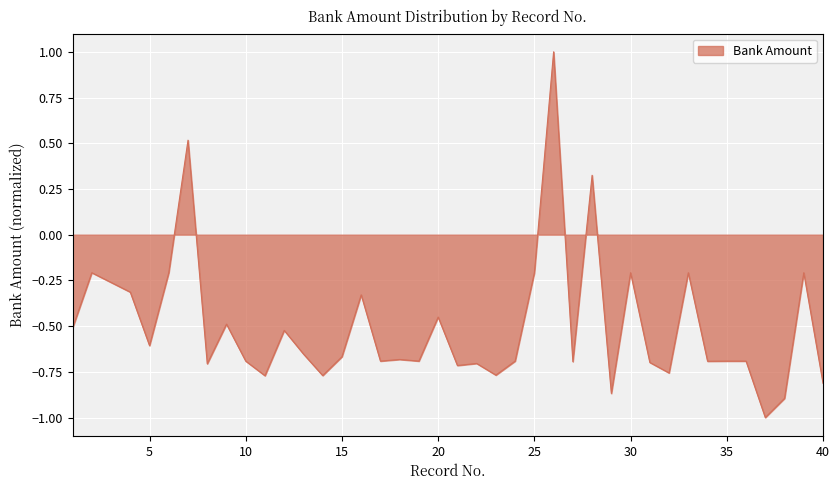

What is the greatest value displayed?

1.0